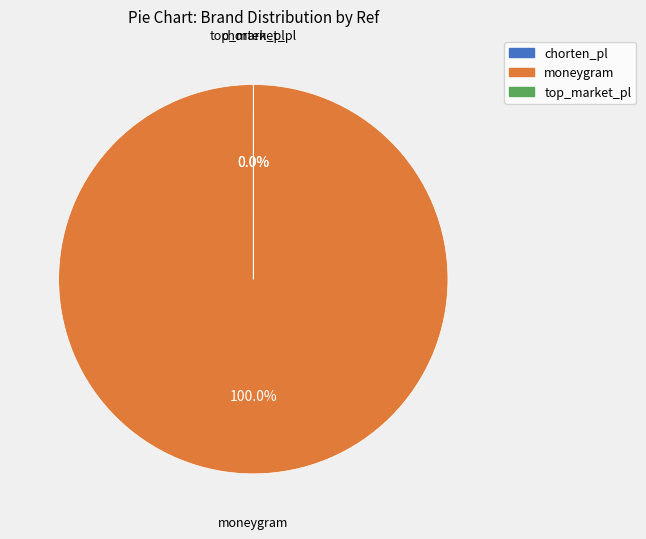

How much of the chart is everything except chorten_pl?

100.0%